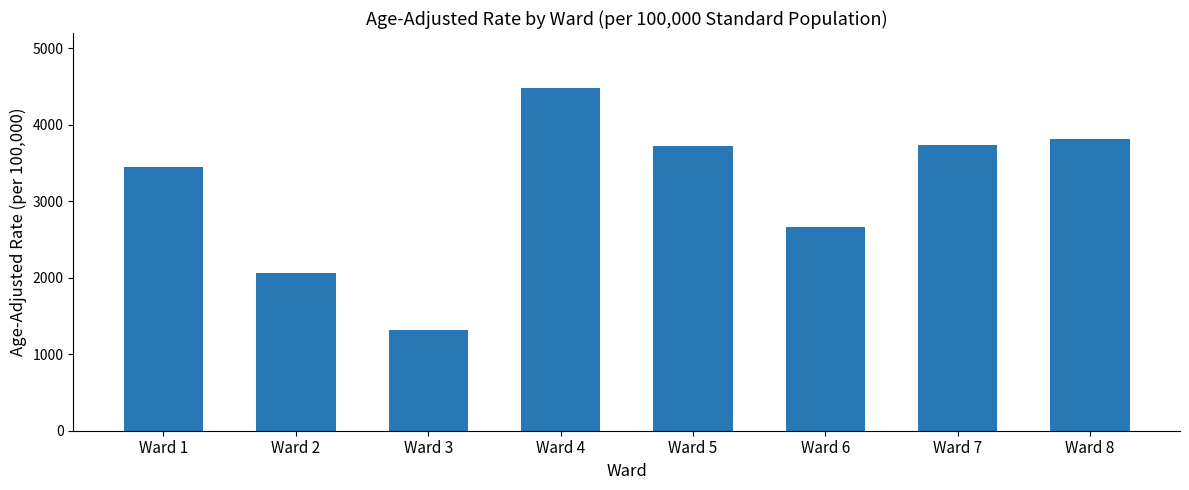

How many distinct data groups are displayed?

1